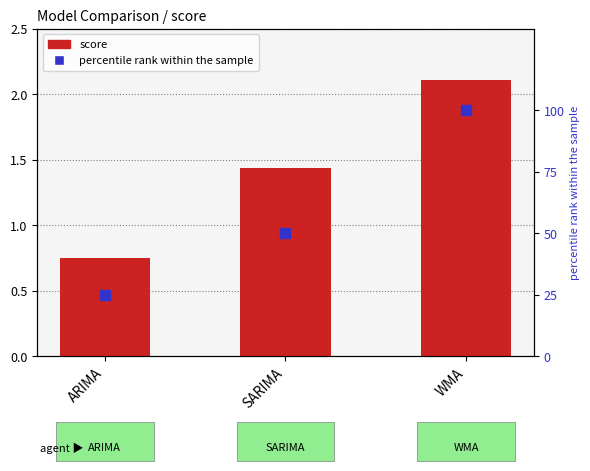

Is the value of score at WMA greater than the value of percentile rank within the sample at SARIMA?

No